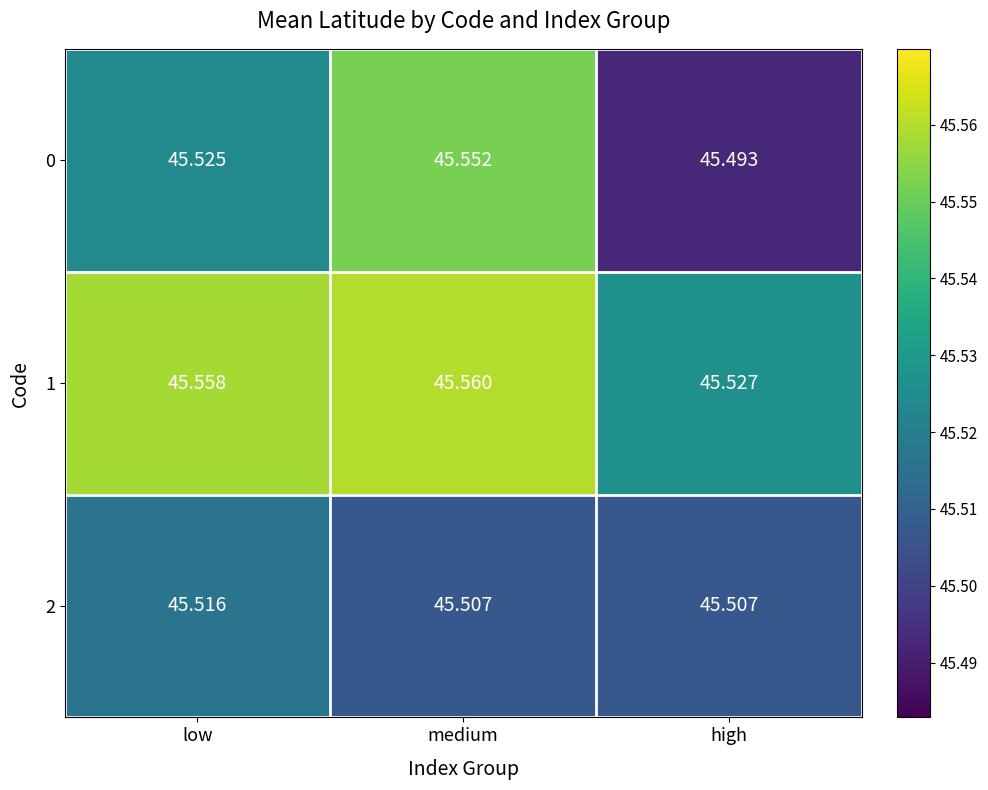

List the labels in order of 0 value, smallest first.

high, low, medium